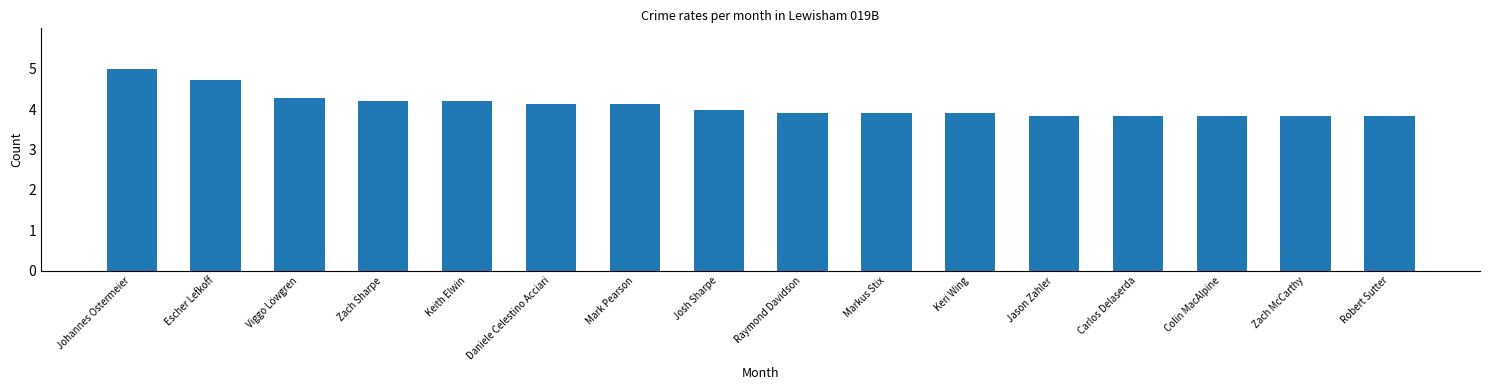

Approximately how many times larger is the value at Johannes Ostermeier compared to Keri Wing?

1.3